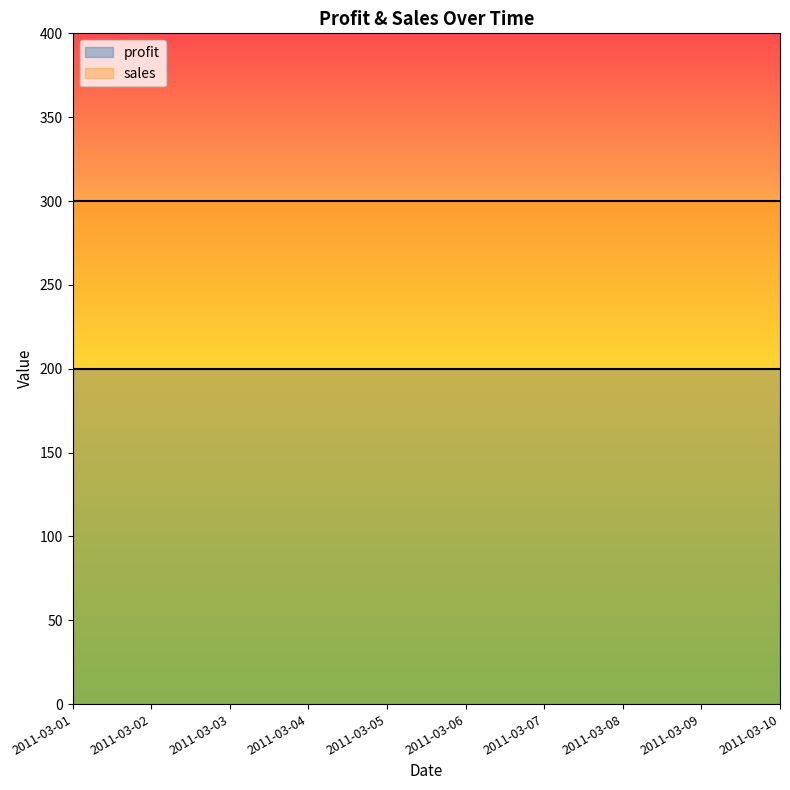

Rank the series by their maximum value, from lowest to highest.

profit, sales